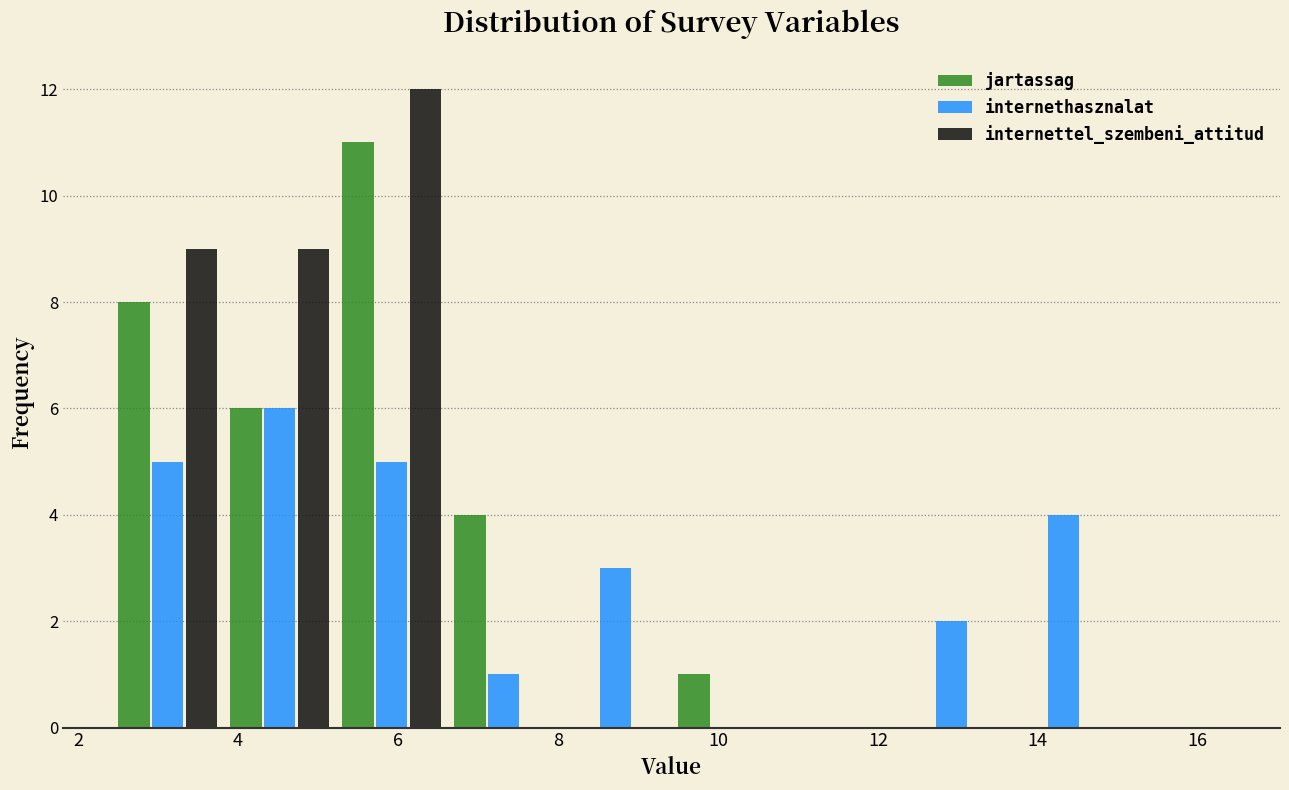

What is the height of the internethasznalat bar covering 8.02 to 9.42 on the x-axis? Neither the bar edges nor the heights are printed on the chart, so give them approximately, as read against the axes.

3